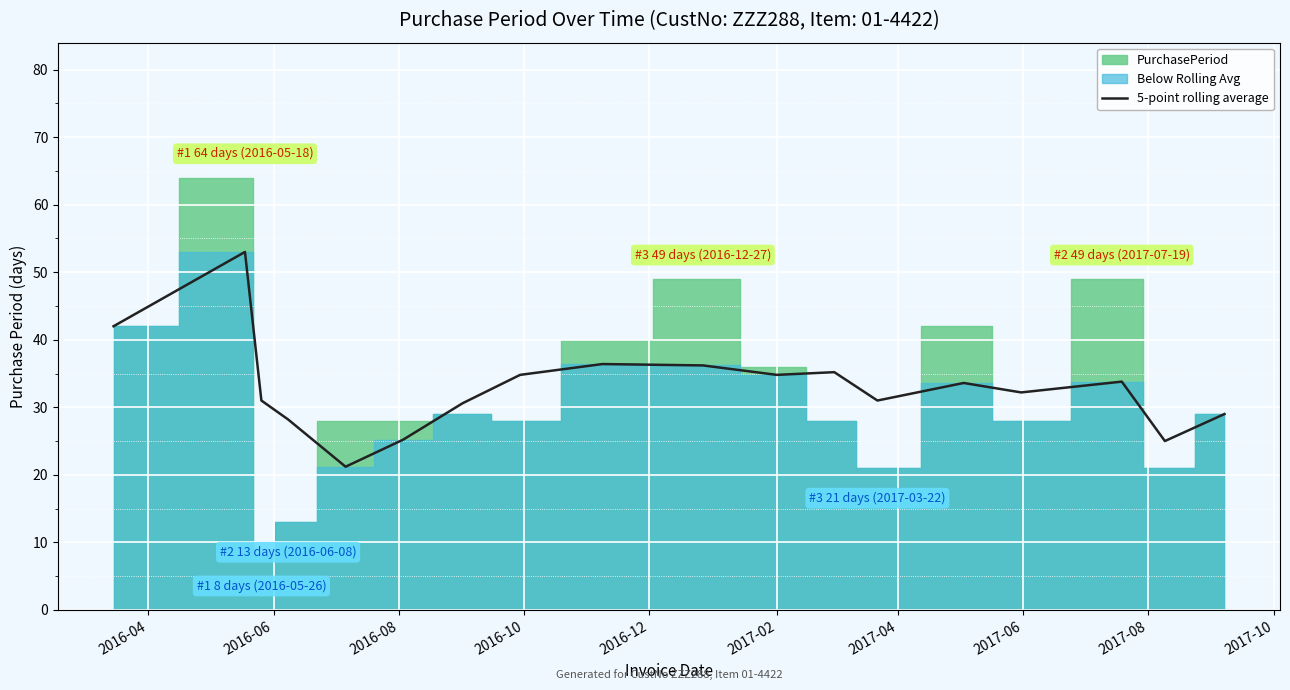

What is the difference between the second highest and minimum values?

20.8